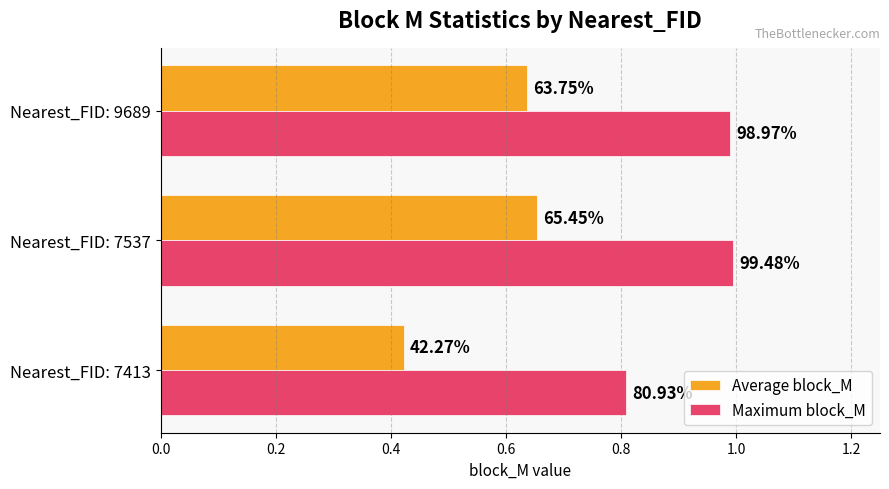

Reading left to right, transcribe all the data shown in this chart.

Average block_M: 0.4	0.7	0.6
Maximum block_M: 0.8	1.0	1.0